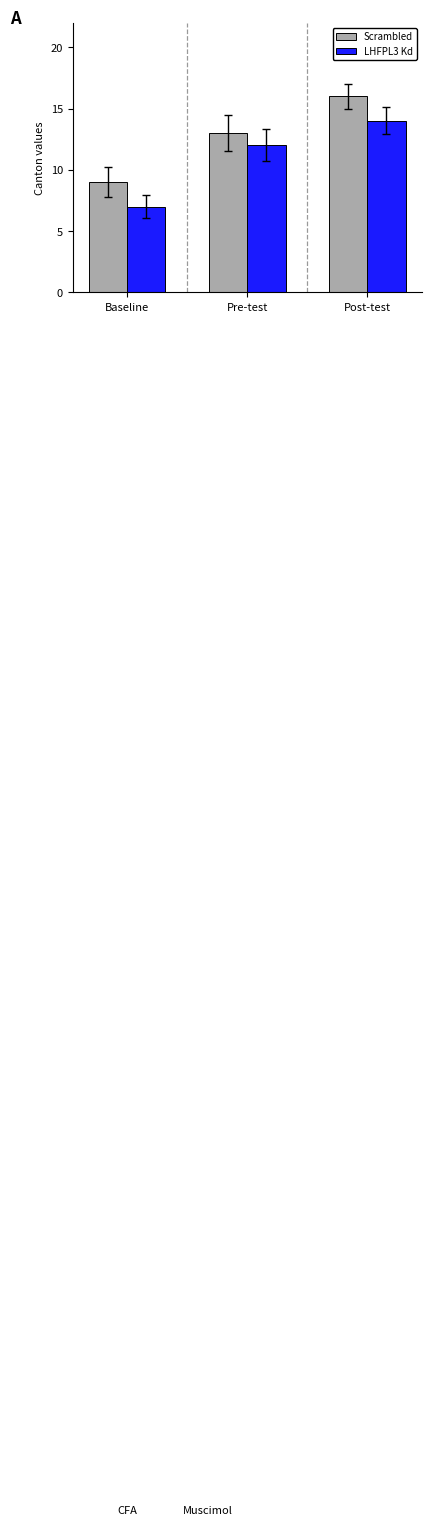

What are all the series names shown in the legend?

Scrambled, LHFPL3 Kd